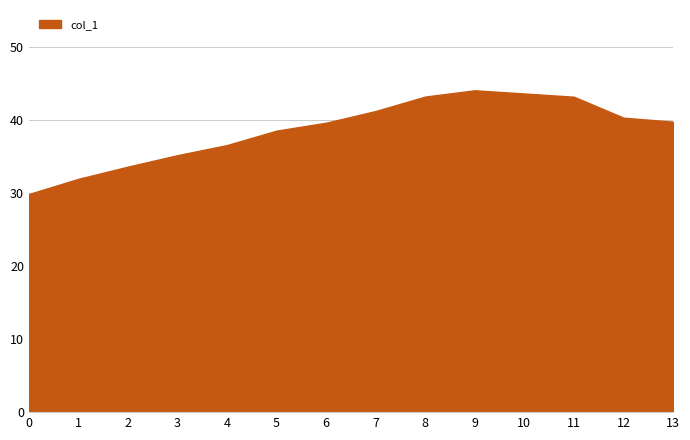

How many lines are shown in the chart?

1